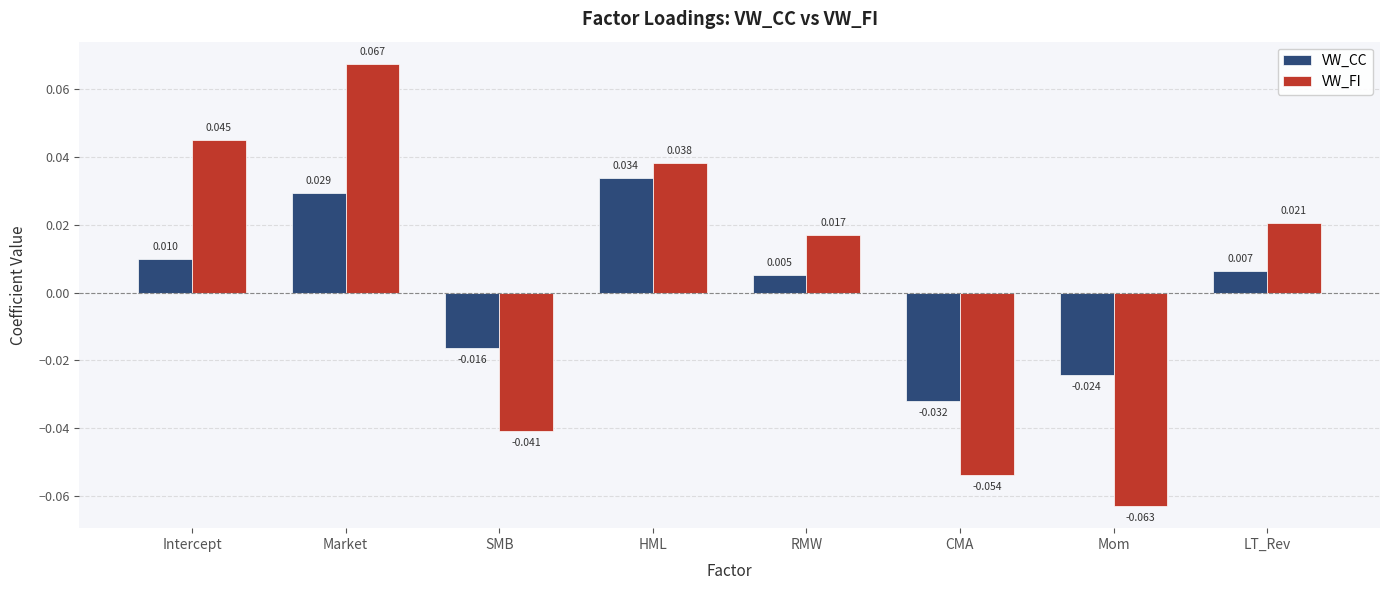

Where is VW_FI nearest to the value 0?

RMW